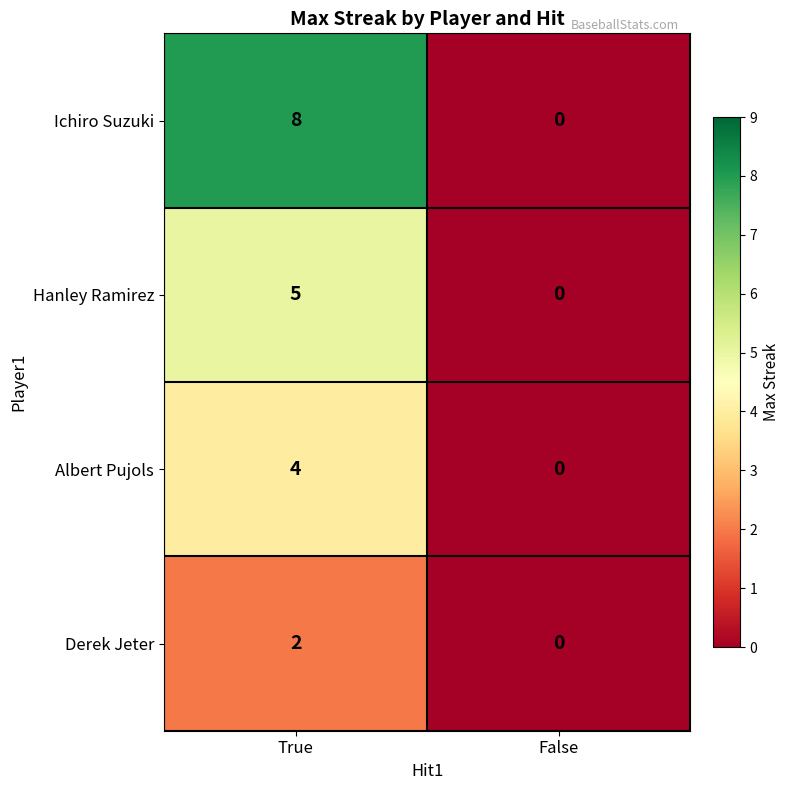

What value does the Albert Pujols series have at True?

4